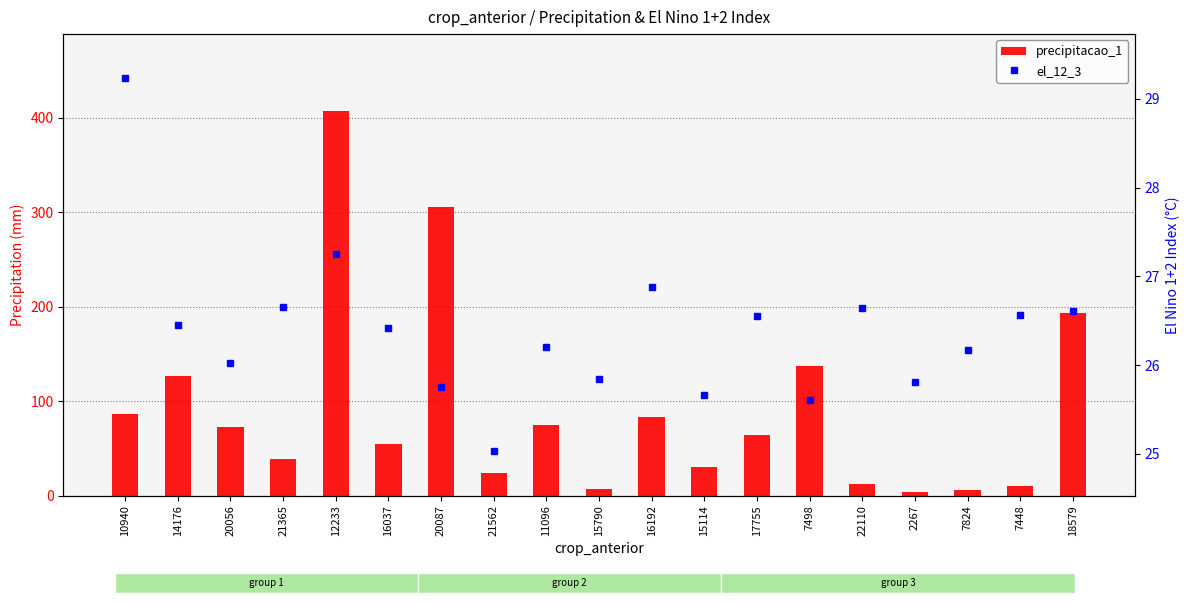

What is the value of the el_12_3 bar at the 19th from the left?

26.6